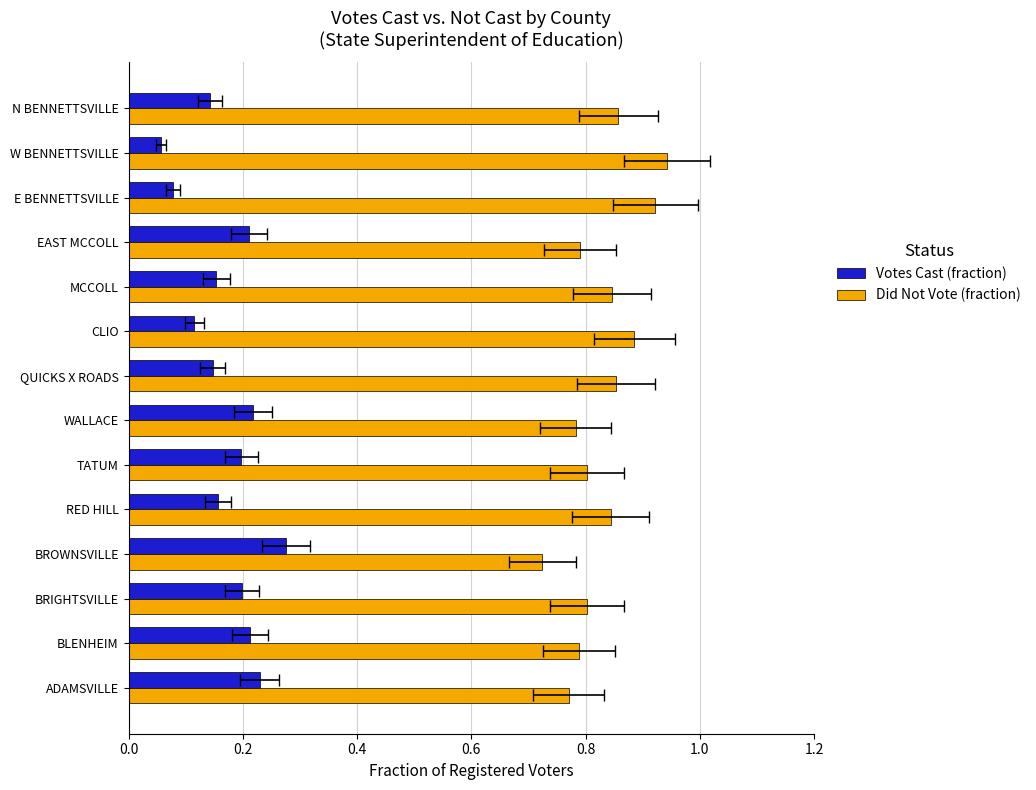

Are the bars horizontal?

Yes